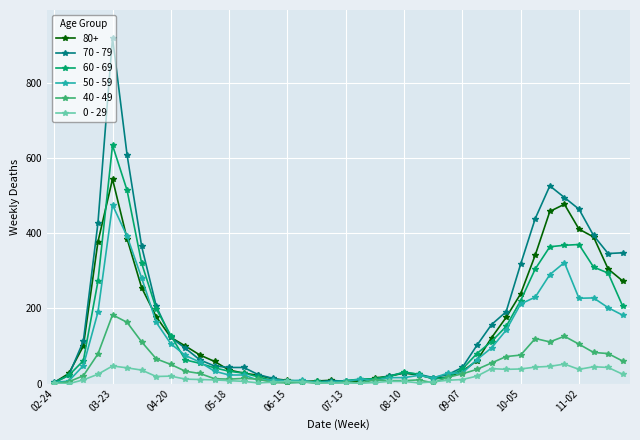

True or false: 70 - 79 has more than 2 points higher than both neighbors.

True